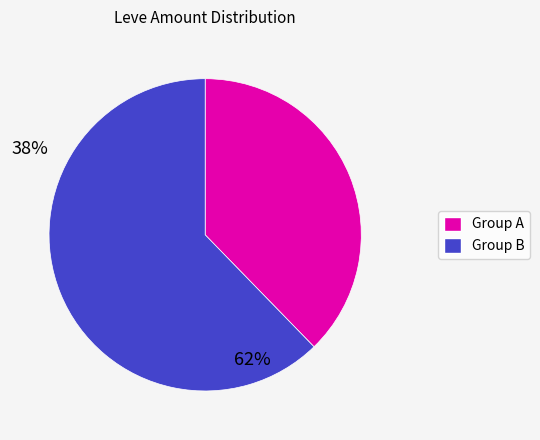

Is there a majority slice in this chart?

Yes